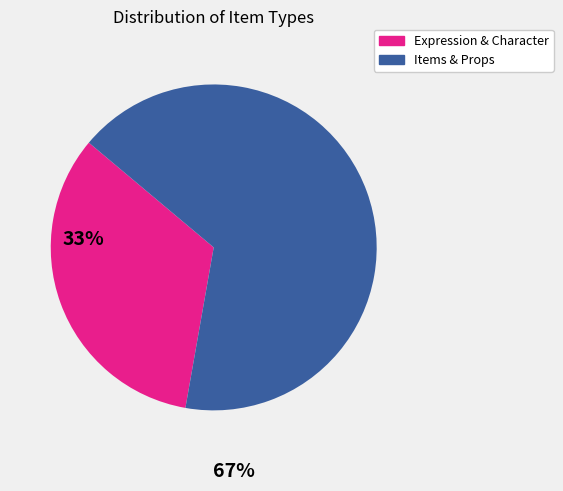

Is there any slice that represents more than half of the pie?

Yes